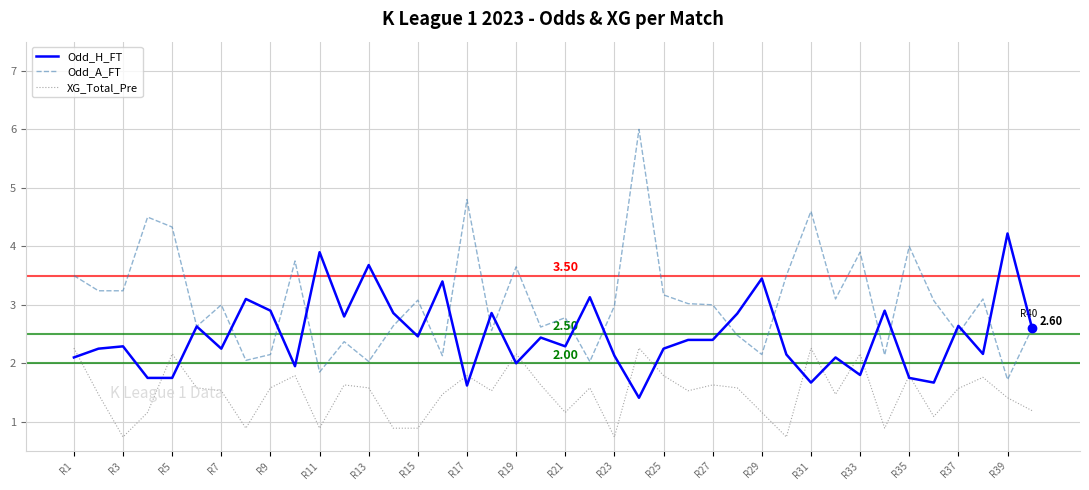

True or false: Odd_A_FT and XG_Total_Pre intersect in this chart.

False